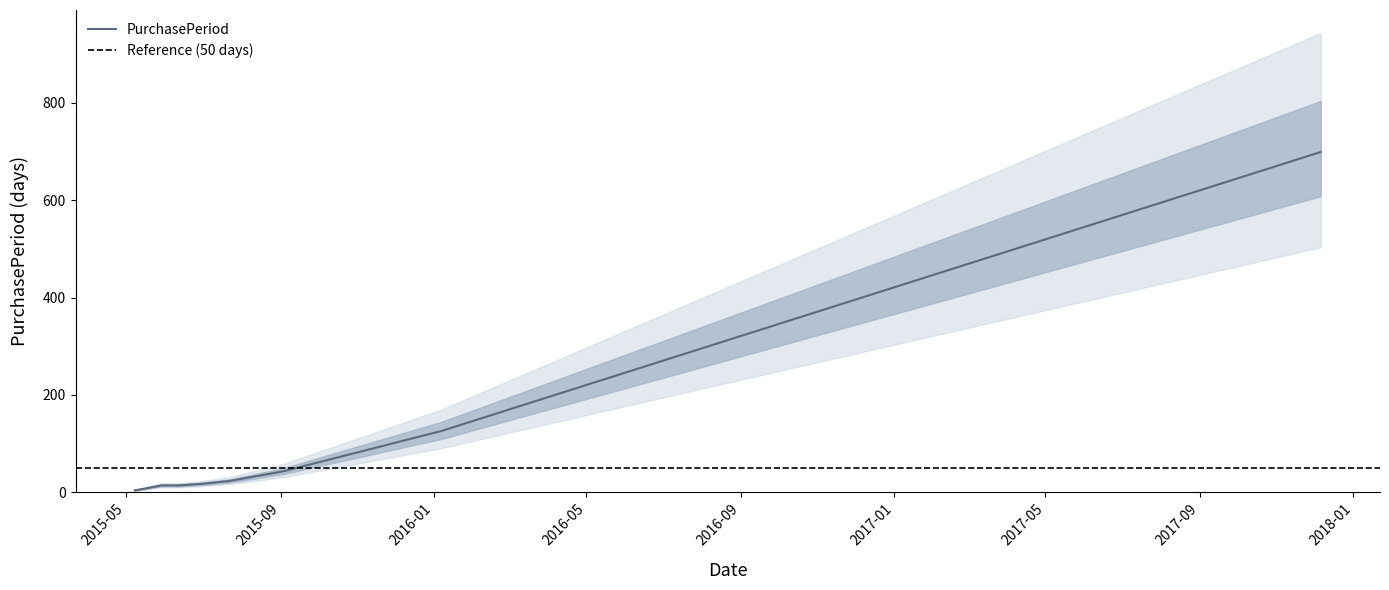

What is the label of the 4th point from the left?

2015-06-12